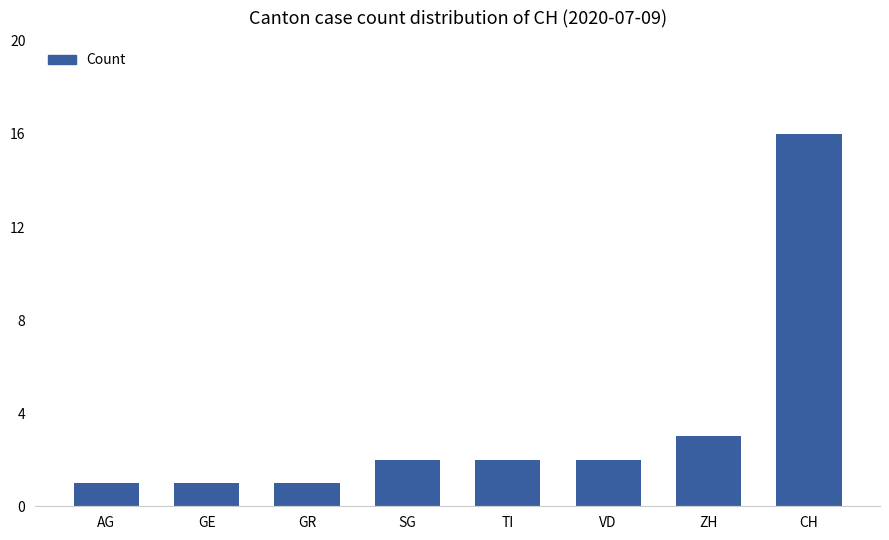

What position from the left is GR?

3